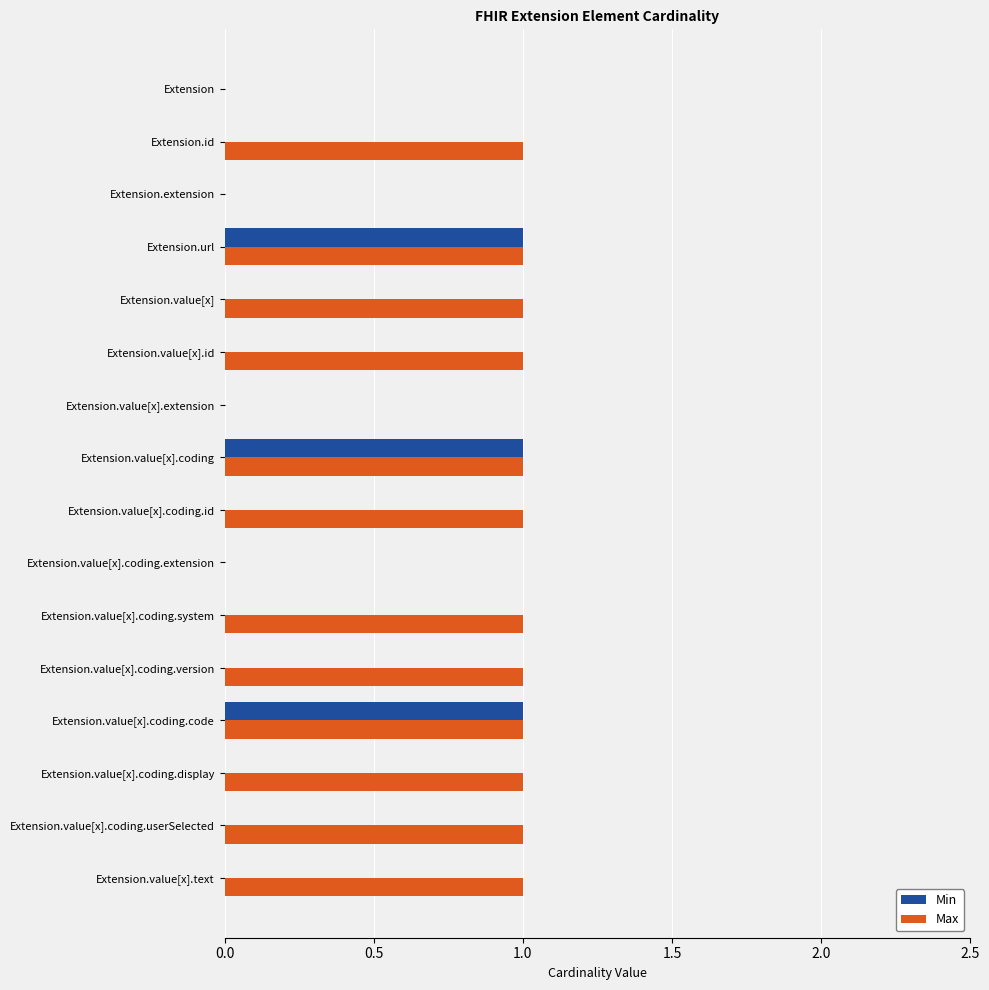

What are all the series names shown in the legend?

Min, Max